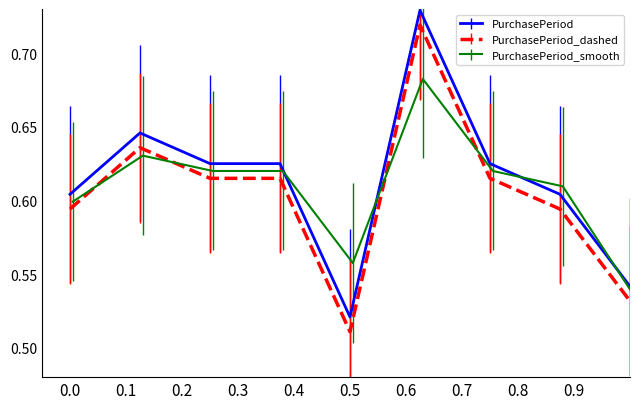

True or false: PurchasePeriod_dashed and PurchasePeriod intersect in this chart.

False